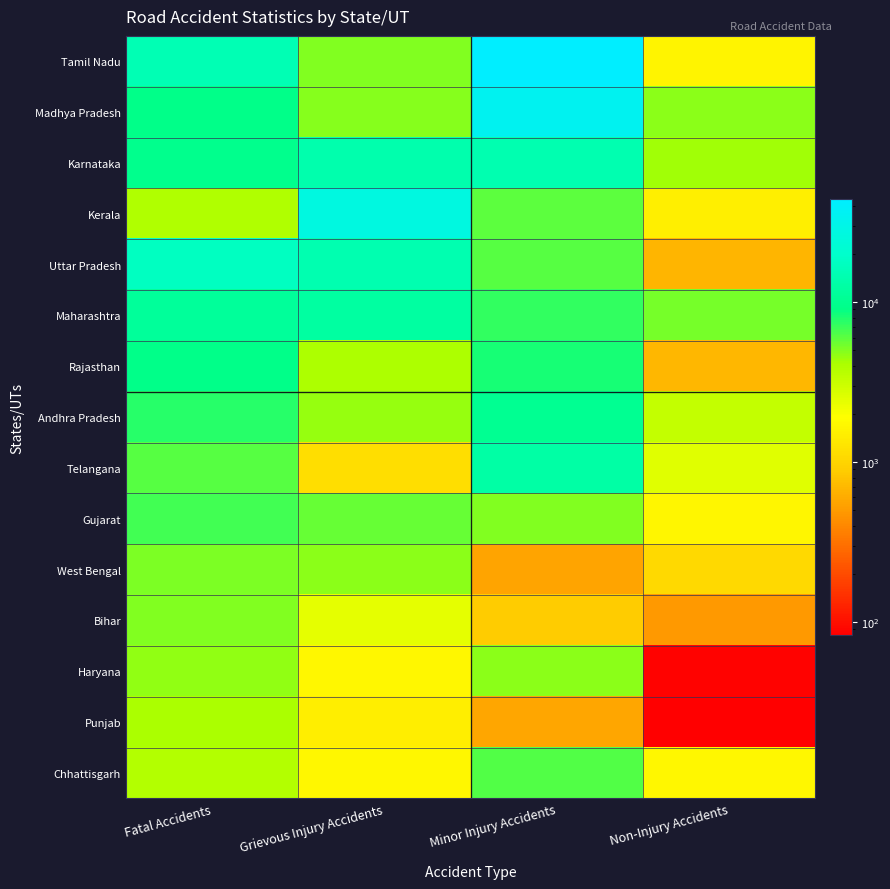

Reading right to left, transcribe all the data shown in this chart.

Tamil Nadu: Non-Injury Accidents=1640	Minor Injury Accidents=43856	Grievous Injury Accidents=5005	Fatal Accidents=15061
Madhya Pradesh: Non-Injury Accidents=4785	Minor Injury Accidents=34493	Grievous Injury Accidents=4863	Fatal Accidents=9258
Karnataka: Non-Injury Accidents=4365	Minor Injury Accidents=14247	Grievous Injury Accidents=14191	Fatal Accidents=9739
Kerala: Non-Injury Accidents=1527	Minor Injury Accidents=5994	Grievous Injury Accidents=27034	Fatal Accidents=3915
Uttar Pradesh: Non-Injury Accidents=670	Minor Injury Accidents=6044	Grievous Injury Accidents=14363	Fatal Accidents=17706
Maharashtra: Non-Injury Accidents=5216	Minor Injury Accidents=7253	Grievous Injury Accidents=12164	Fatal Accidents=11220
Rajasthan: Non-Injury Accidents=685	Minor Injury Accidents=8110	Grievous Injury Accidents=4017	Fatal Accidents=9300
Andhra Pradesh: Non-Injury Accidents=3271	Minor Injury Accidents=10285	Grievous Injury Accidents=4607	Fatal Accidents=7564
Telangana: Non-Injury Accidents=2514	Minor Injury Accidents=12695	Grievous Injury Accidents=1165	Fatal Accidents=6110
Gujarat: Non-Injury Accidents=1656	Minor Injury Accidents=5033	Grievous Injury Accidents=5653	Fatal Accidents=6739
West Bengal: Non-Injury Accidents=1061	Minor Injury Accidents=560	Grievous Injury Accidents=4811	Fatal Accidents=5199
Bihar: Non-Injury Accidents=492	Minor Injury Accidents=887	Grievous Injury Accidents=2431	Fatal Accidents=5045
Haryana: Non-Injury Accidents=87	Minor Injury Accidents=4771	Grievous Injury Accidents=1700	Fatal Accidents=4700
Punjab: Non-Injury Accidents=83	Minor Injury Accidents=561	Grievous Injury Accidents=1490	Fatal Accidents=4139
Chhattisgarh: Non-Injury Accidents=1694	Minor Injury Accidents=6285	Grievous Injury Accidents=1706	Fatal Accidents=3878